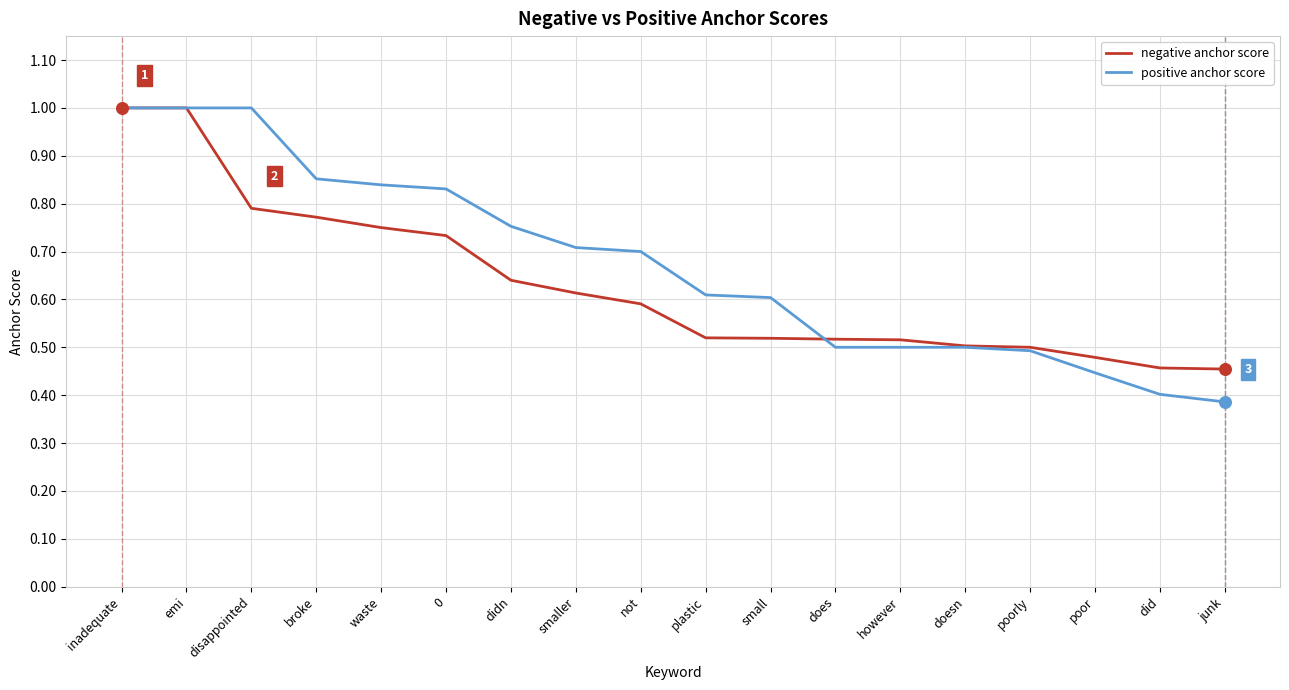

Is the value of negative anchor score at poor greater than the value of positive anchor score at waste?

No